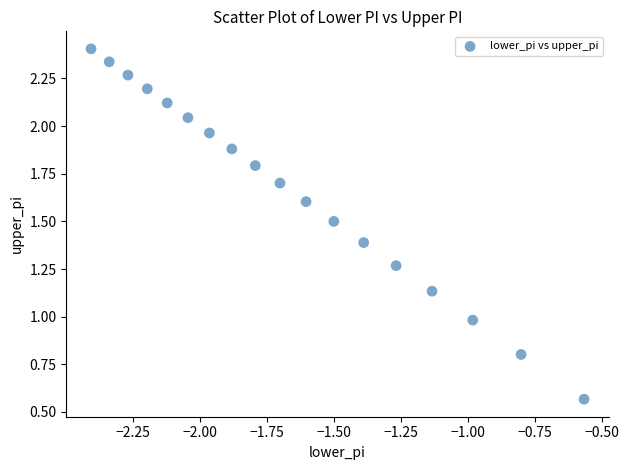

What is the range of X values (max minus min)?

1.8